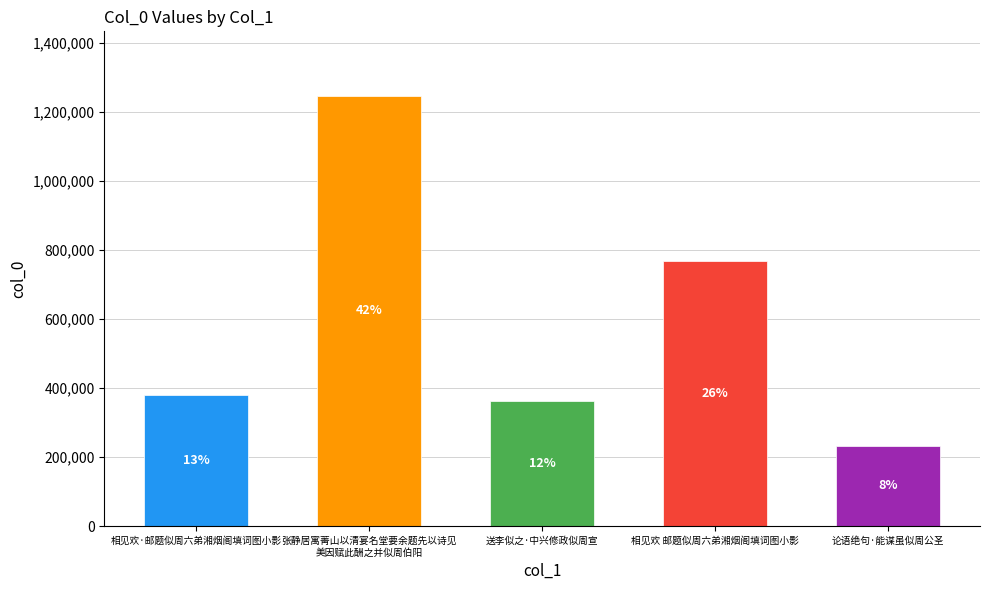

What is the value of the 1st bar from the left?

380665